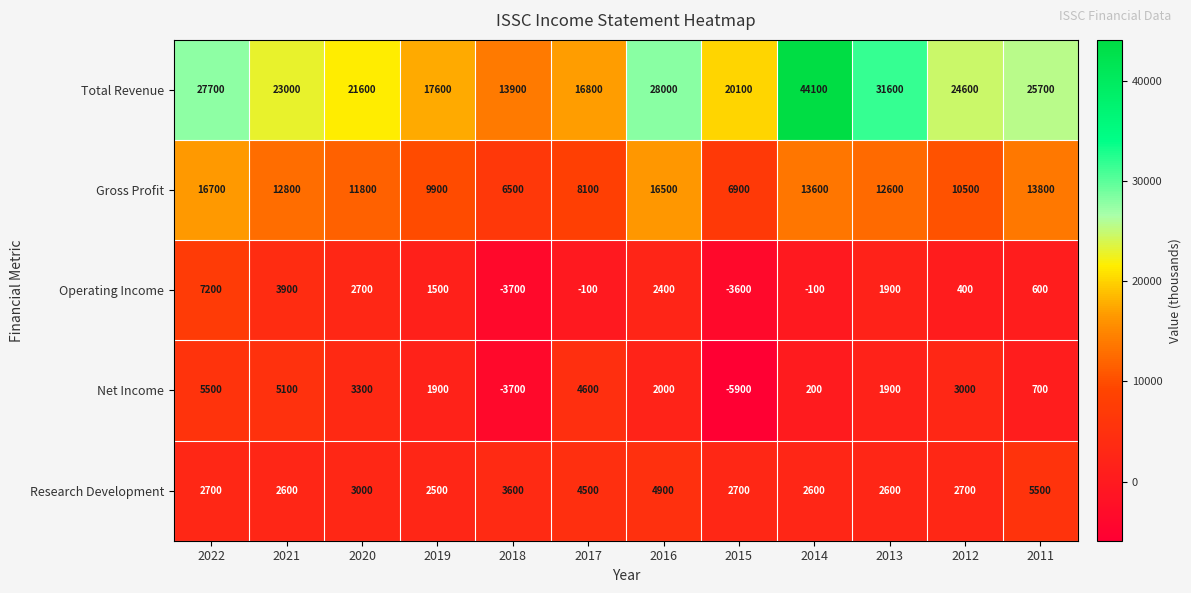

Between 2020 and 2013, which series saw the biggest shift?

Total Revenue